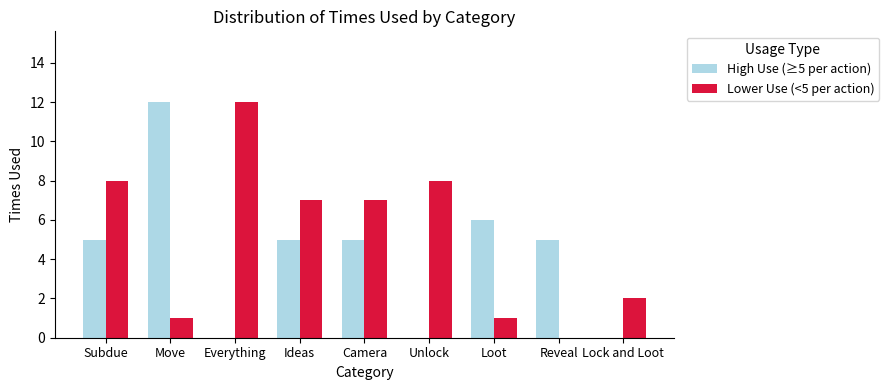

How many groups of bars are there?

9